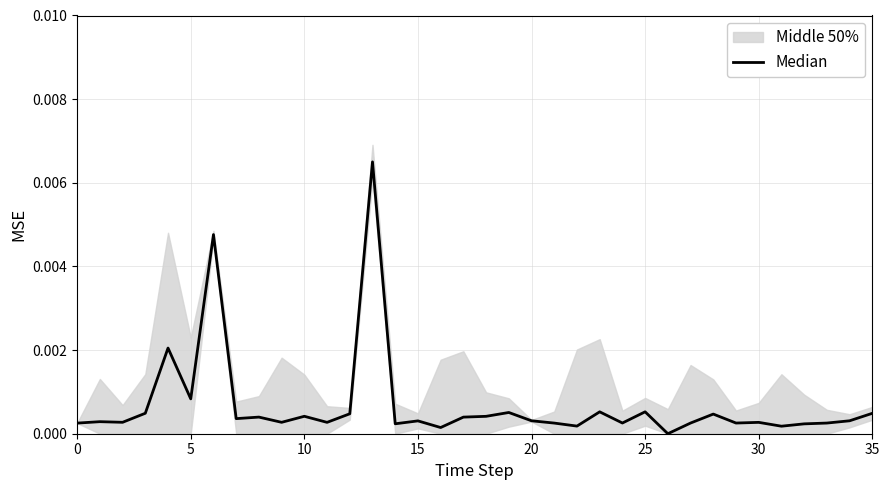

True or false: the data shows 0.0 at 0.

True